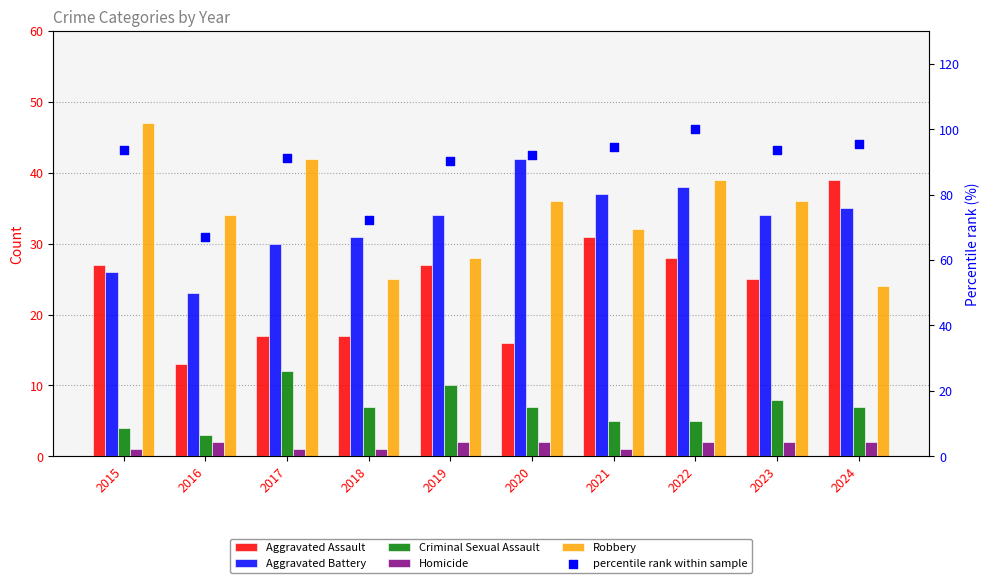

At which category is the sum across all series the highest?

2022